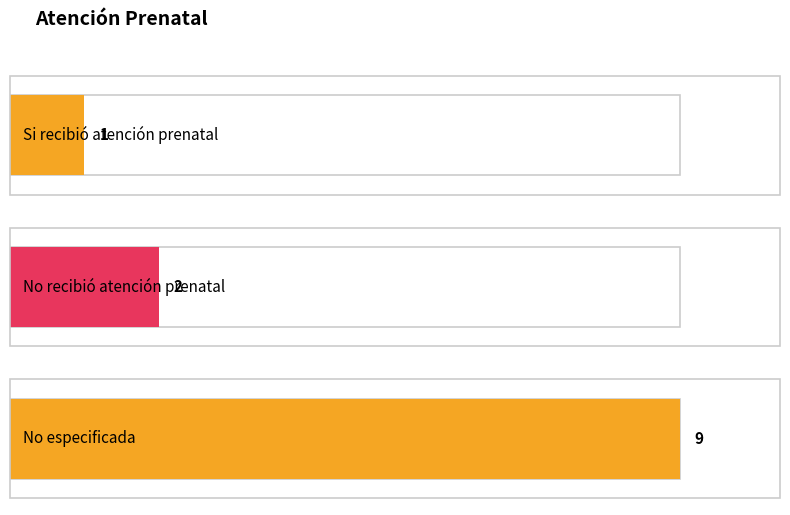

List the labels in order of value, smallest first.

Si recibió atención prenatal, No recibió atención prenatal, No especificada